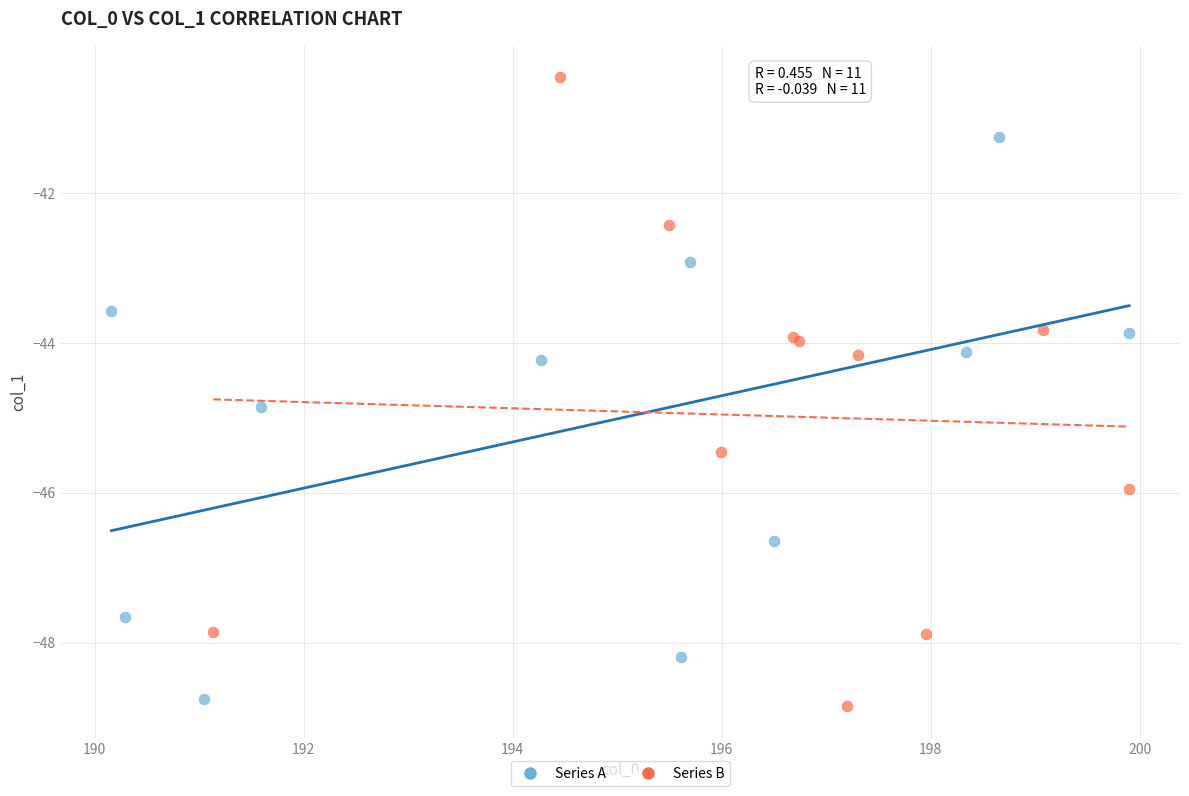

Which series has the largest Y range (max minus min)?

Series B